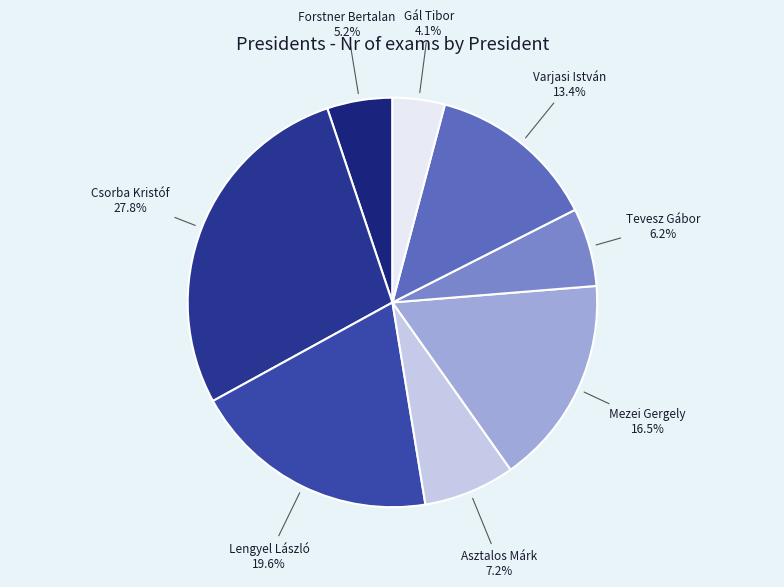

Is the sum of Varjasi István and Mezei Gergely greater than half?

No